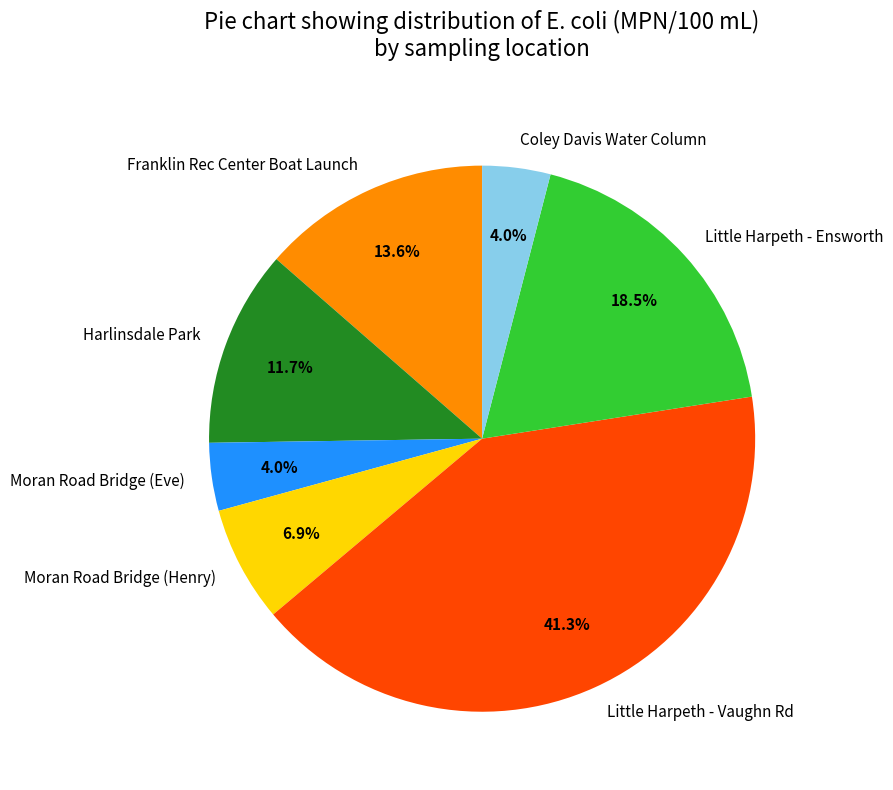

Which has a higher value, Little Harpeth - Vaughn Rd or Moran Road Bridge (Eve)?

Little Harpeth - Vaughn Rd